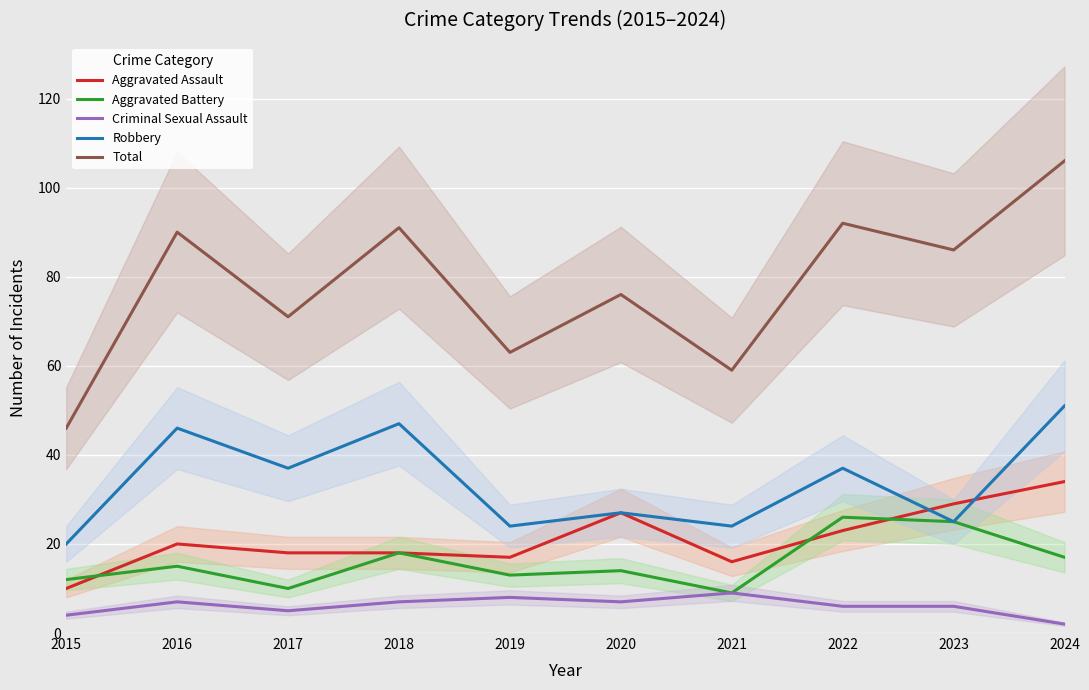

What is the minimum value for Aggravated Assault?

10